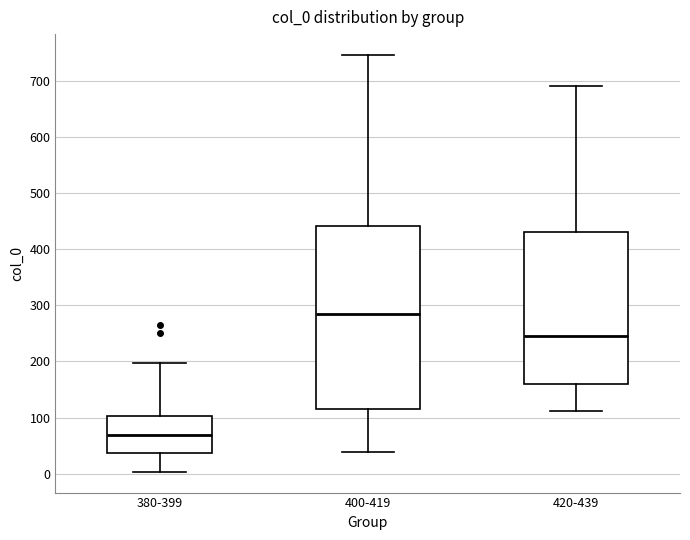

Which box is the tallest, from its lower edge to its upper edge?

400-419